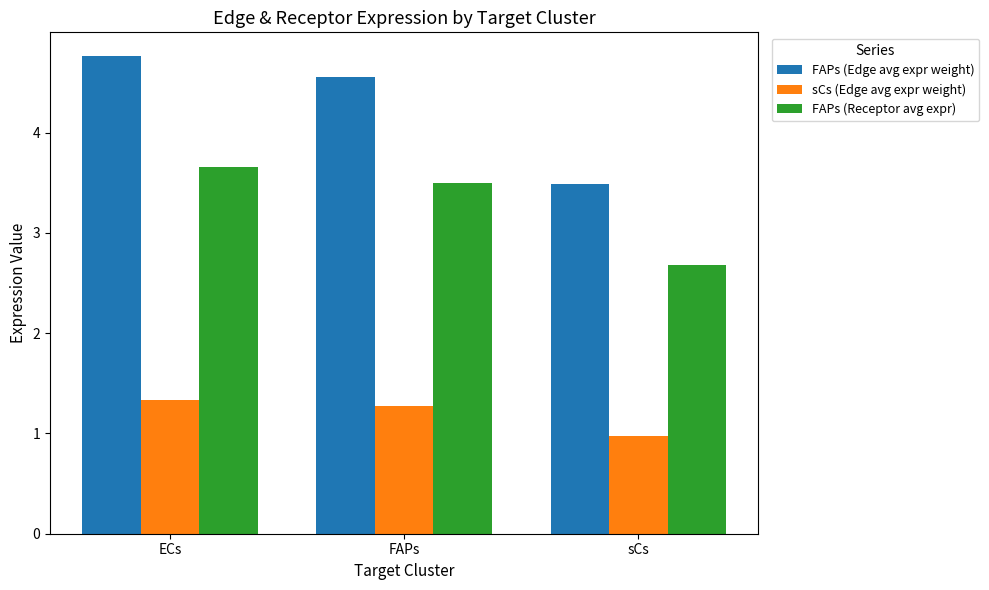

What is the label of the 2nd bar from the left?

FAPs